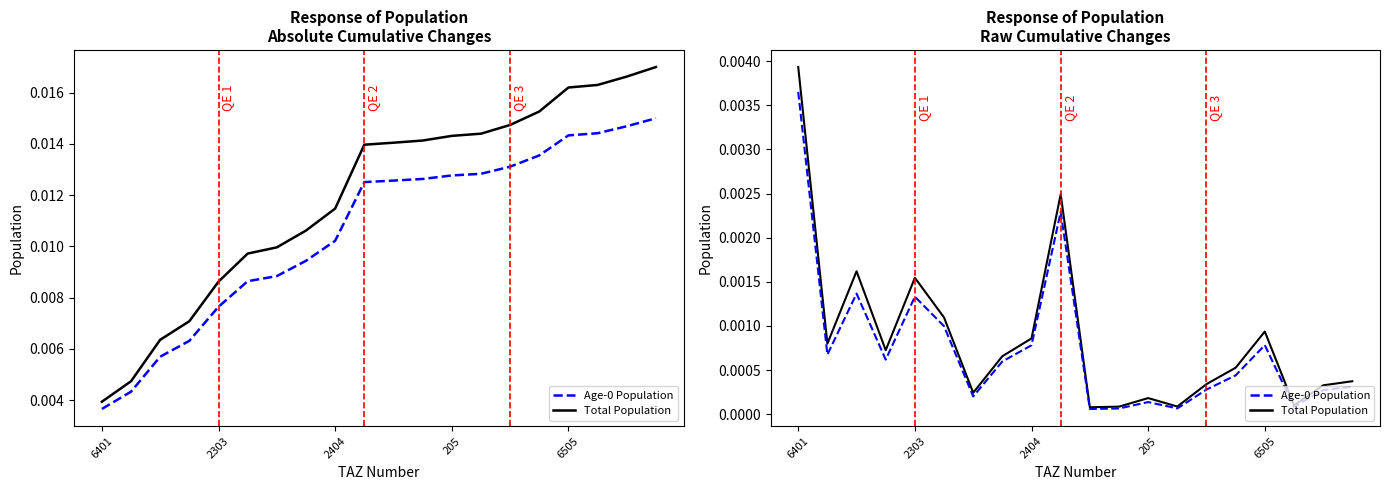

How many lines are shown in the chart?

2